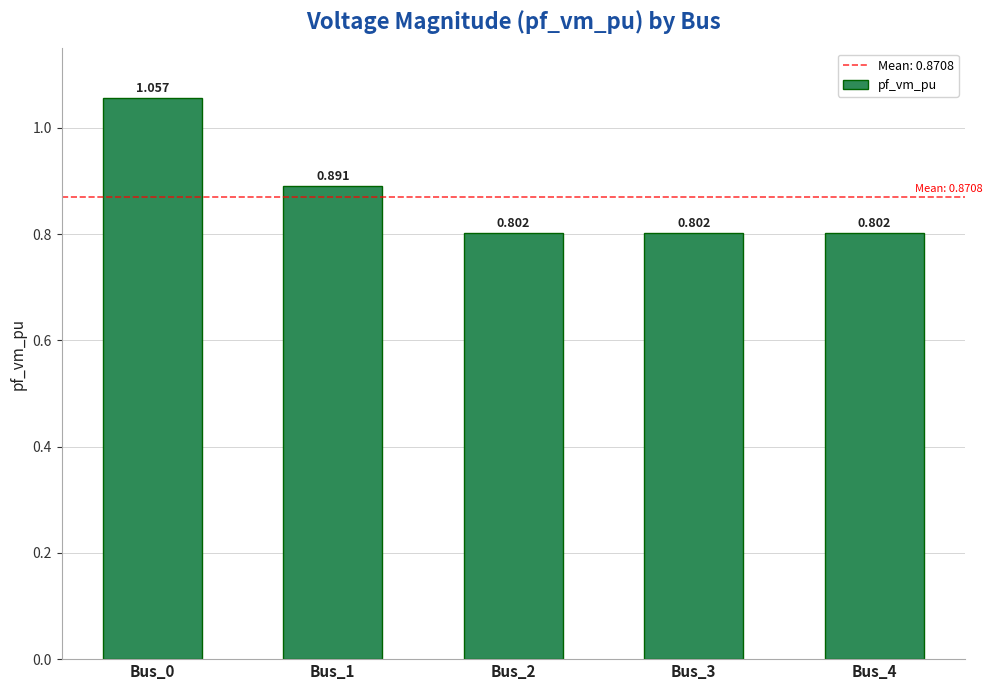

True or false: the data shows 0.8 at Bus_3.

True